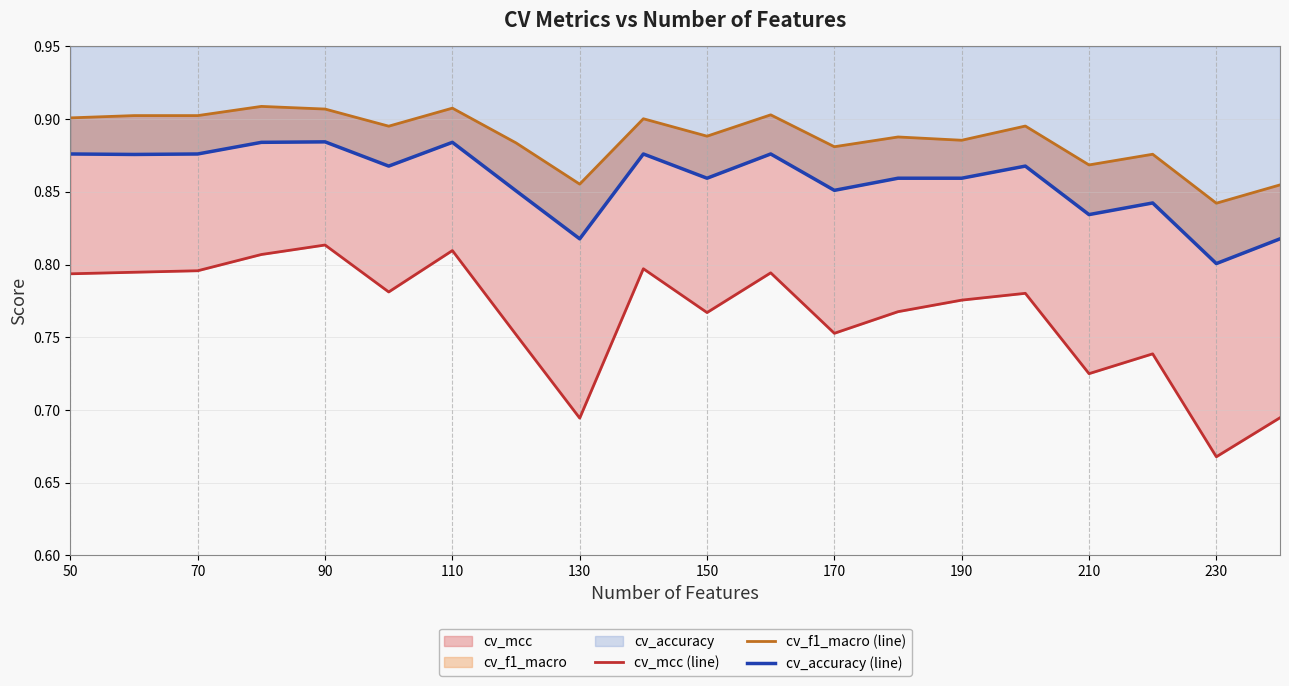

What position from the left is 90?

5